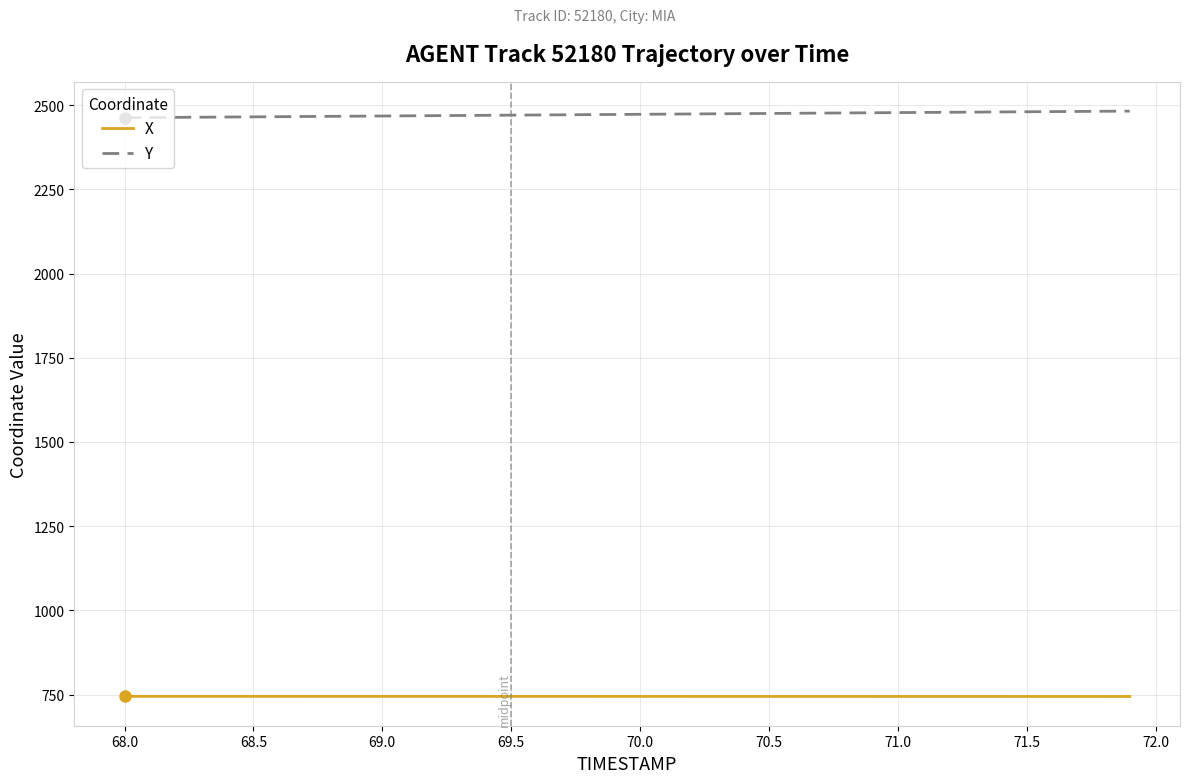

Is this an area chart (filled region under the line)?

No